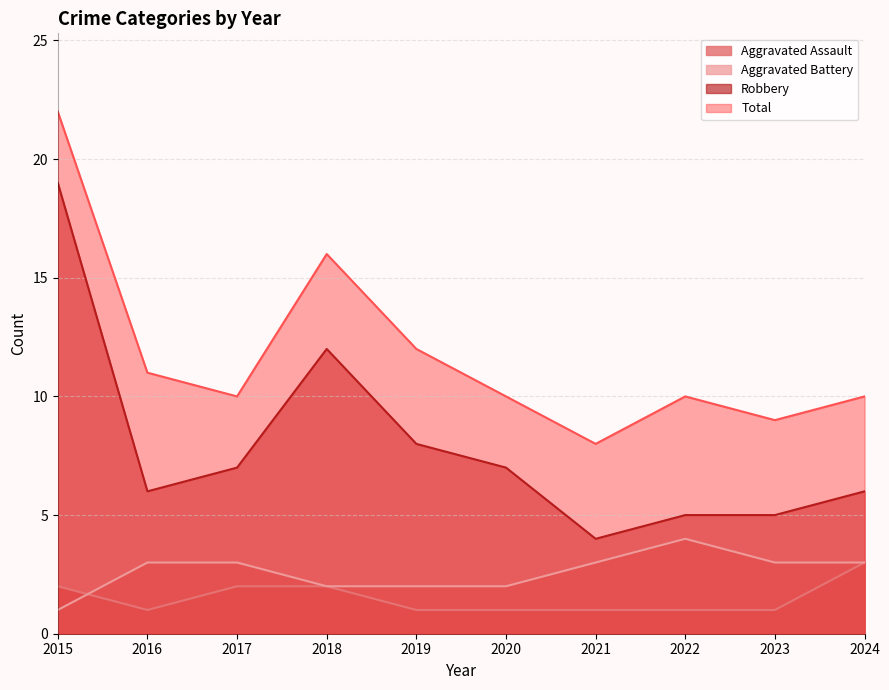

What are all the series names shown in the legend?

Aggravated Assault, Aggravated Battery, Robbery, Total